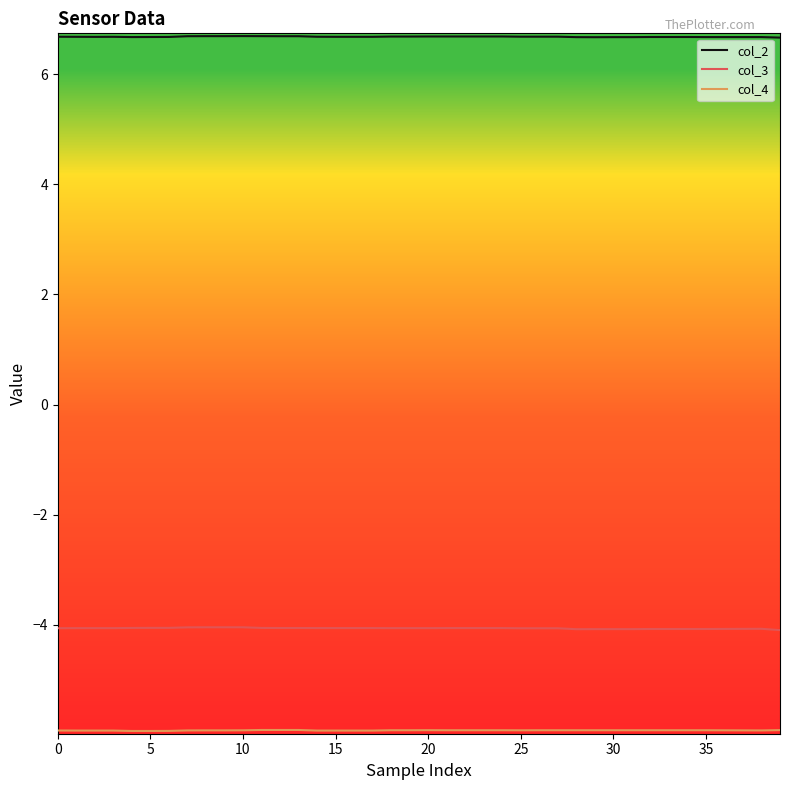

True or false: col_2 and col_3 cross at least once.

False